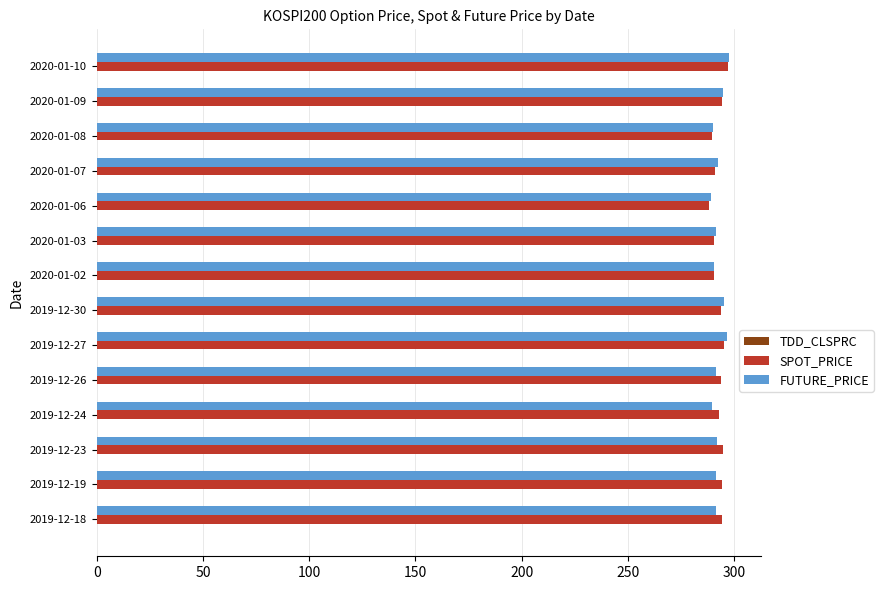

What is the maximum value for SPOT_PRICE?

297.1